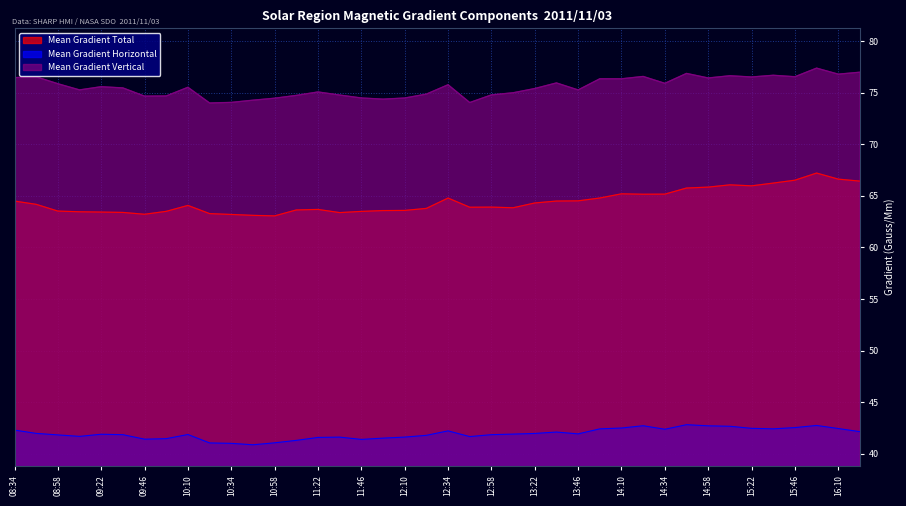

True or false: Mean Gradient Vertical has a value of 75.8 at 12:34.

True